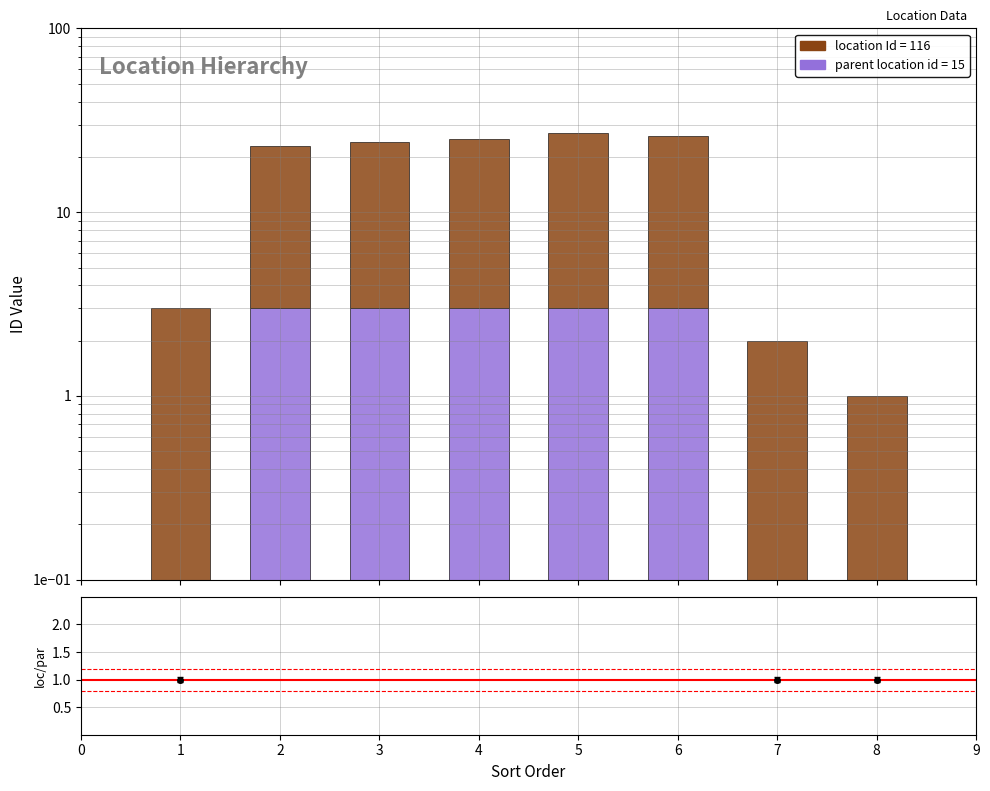

Between 4 and 1, which is larger?

4